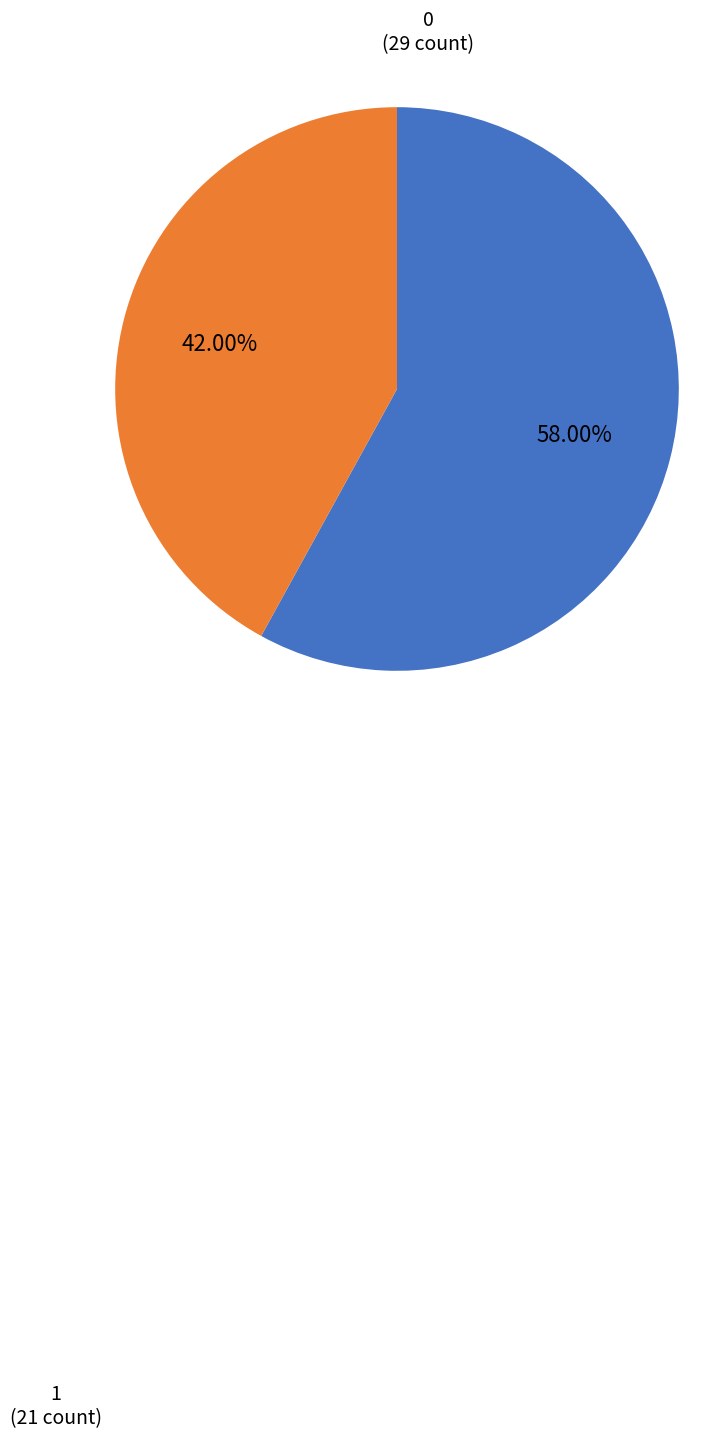

Is there any slice that represents more than half of the pie?

Yes